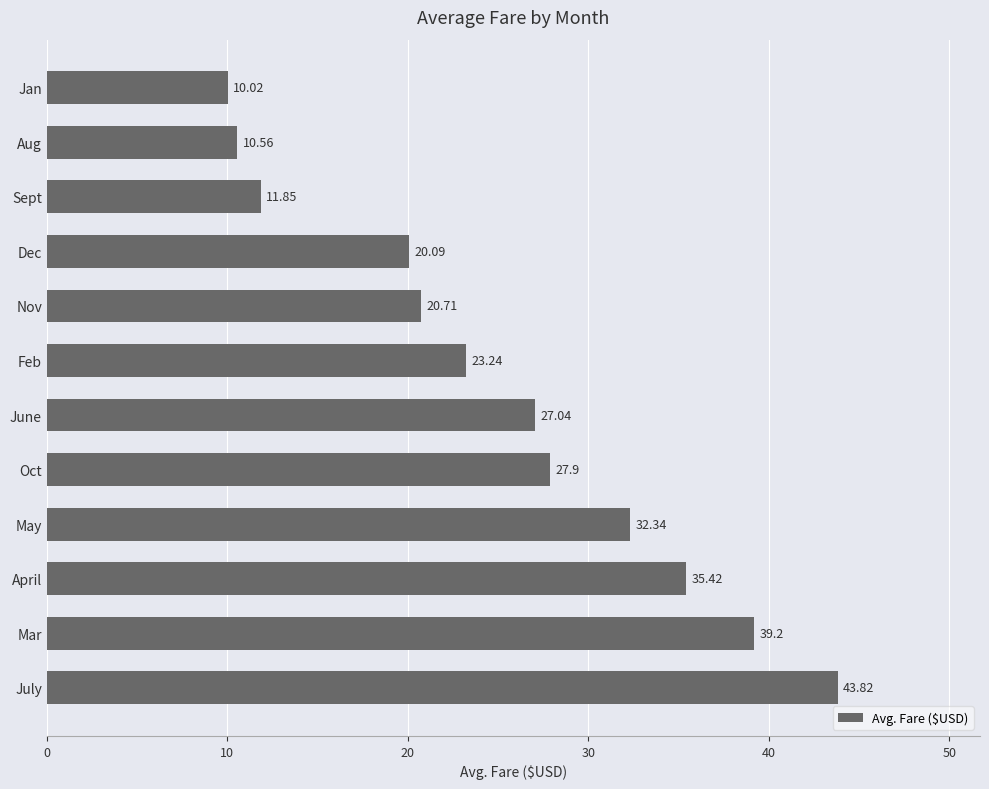

Which has a higher value, Oct or Mar?

Mar